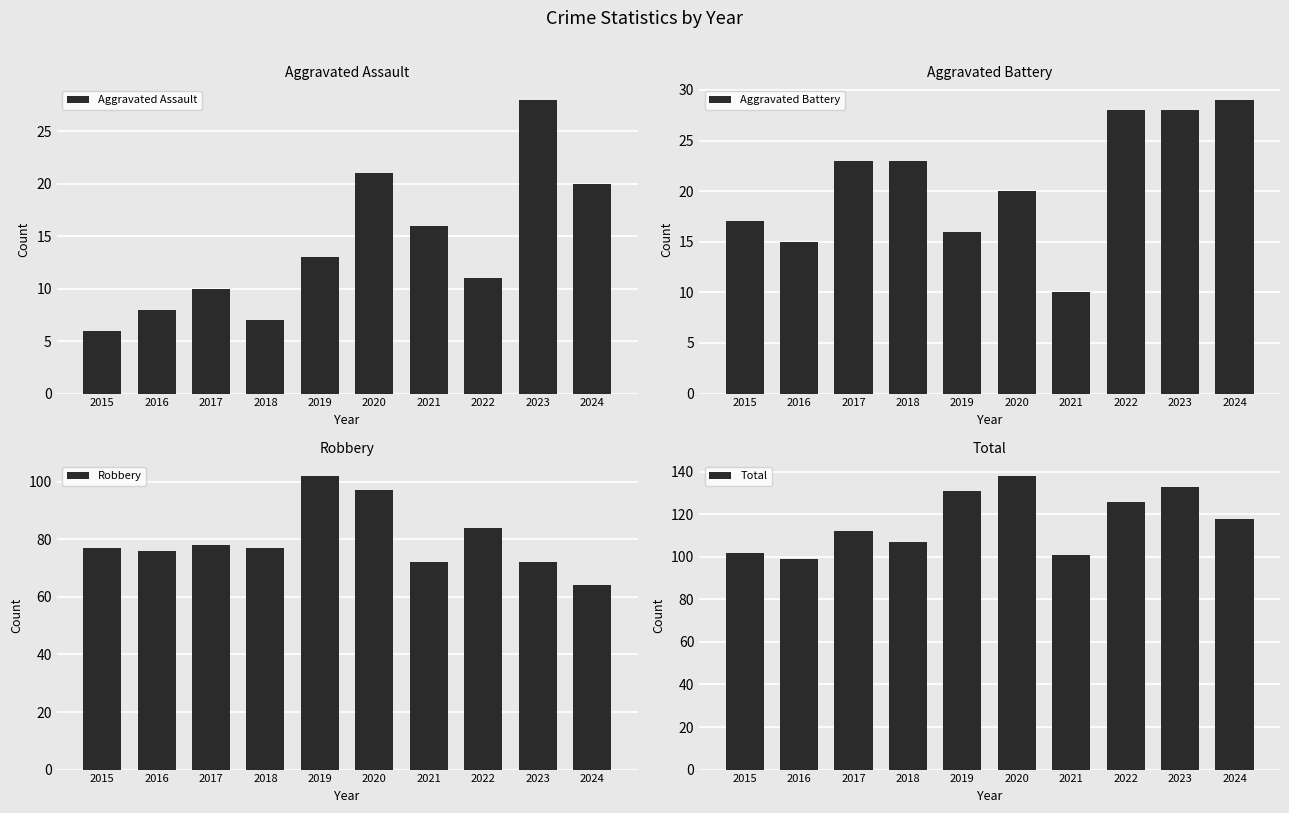

Between 2019 and 2024, which series saw the biggest shift?

Robbery